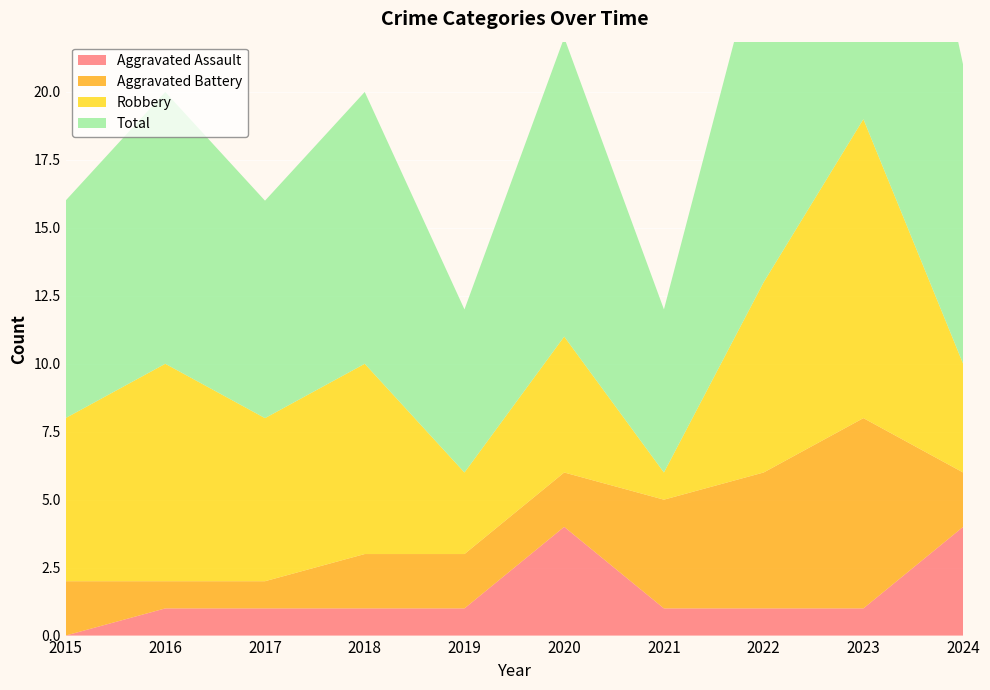

Reading right to left, list all the values displayed in this chart.

Aggravated Assault: 4	1	1	1	4	1	1	1	1	0
Aggravated Battery: 2	7	5	4	2	2	2	1	1	2
Robbery: 4	11	7	1	5	3	7	6	8	6
Total: 11	19	13	6	11	6	10	8	10	8